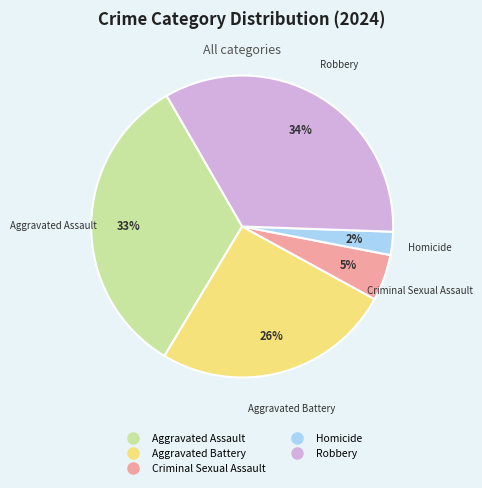

Which slice is the largest?

Robbery